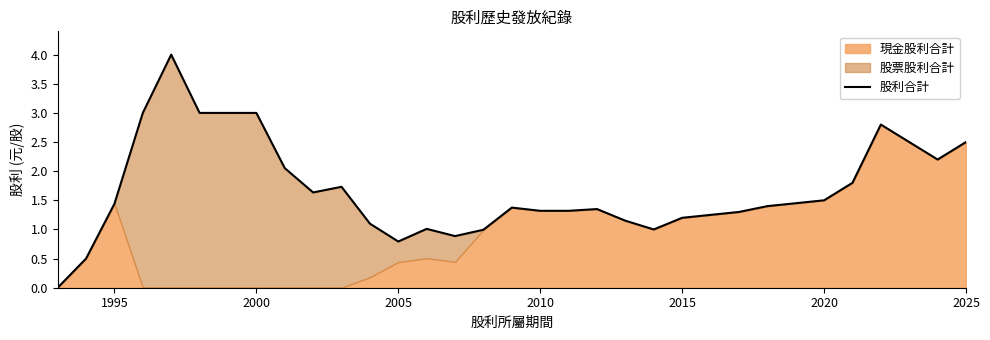

Reading left to right, extract all data points from this chart.

0.0	0.5	1.4	3.0	4.0	3.0	3.0	3.0	2.1	1.6	1.7	1.1	0.8	1.0	0.9	1.0	1.4	1.3	1.3	1.4	1.1	1.0	1.2	1.2	1.3	1.4	1.4	1.5	1.8	2.8	2.5	2.2	2.5